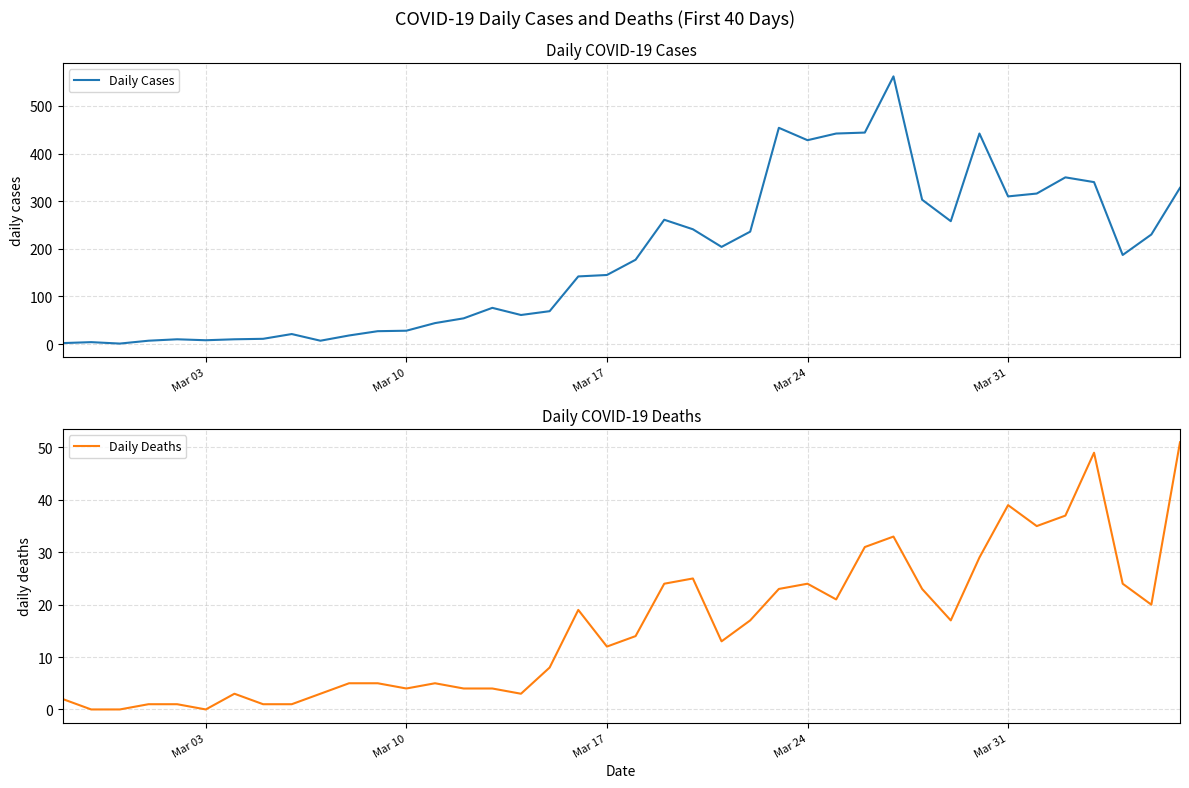

True or false: Daily Cases and Daily Deaths cross at least once.

False